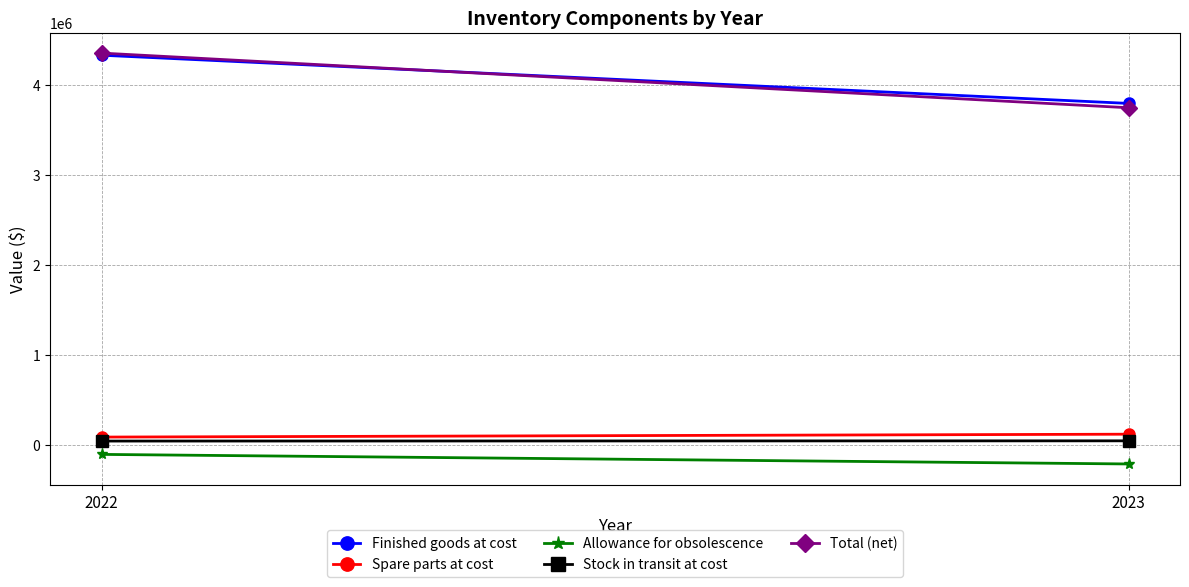

True or false: Spare parts at cost has a value of 49500 at 2022.

False